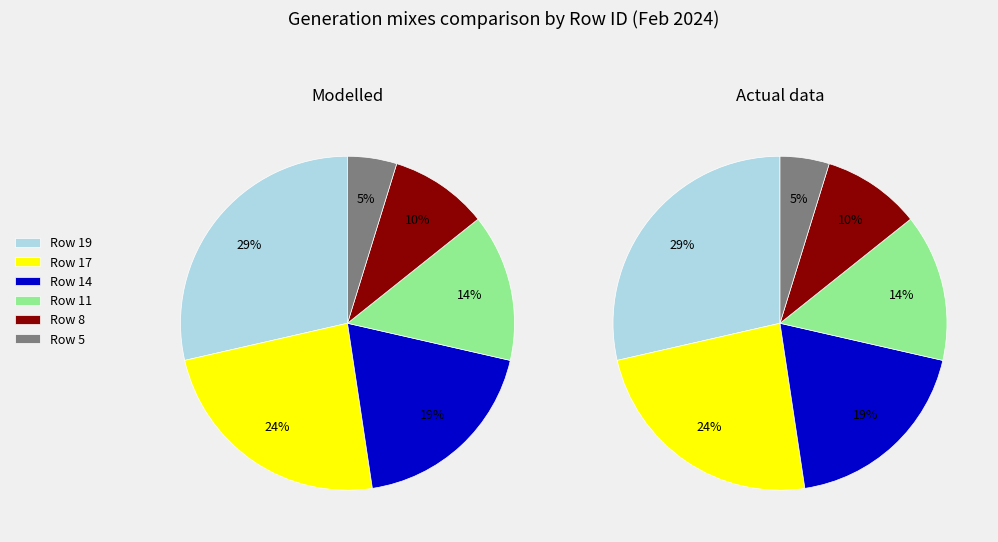

Is it true that 11 is 3% of the pie?

False